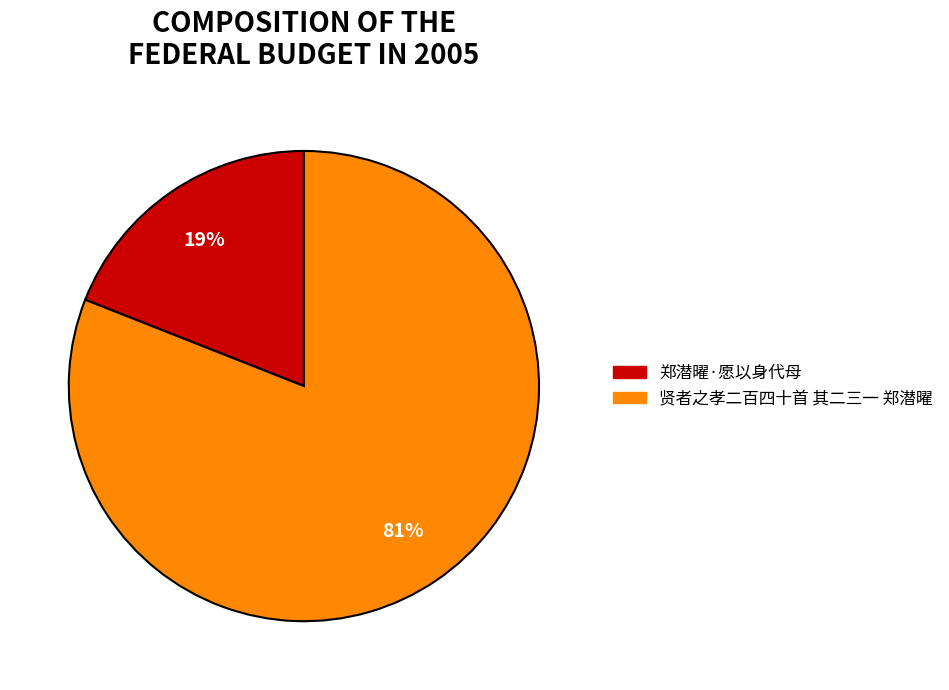

How many slices are in this pie chart?

2